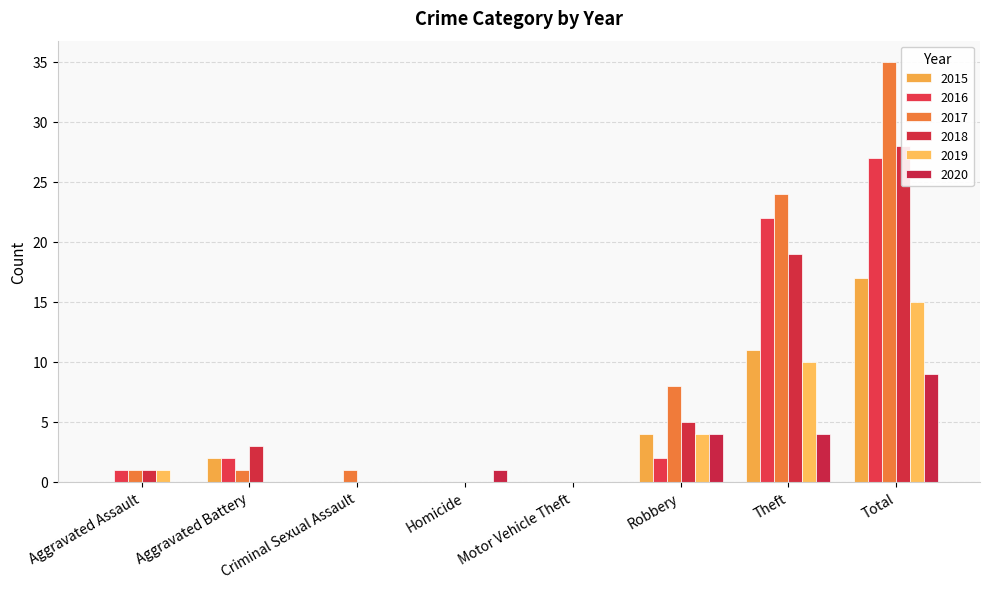

What is the average value of the 2016 series?

7